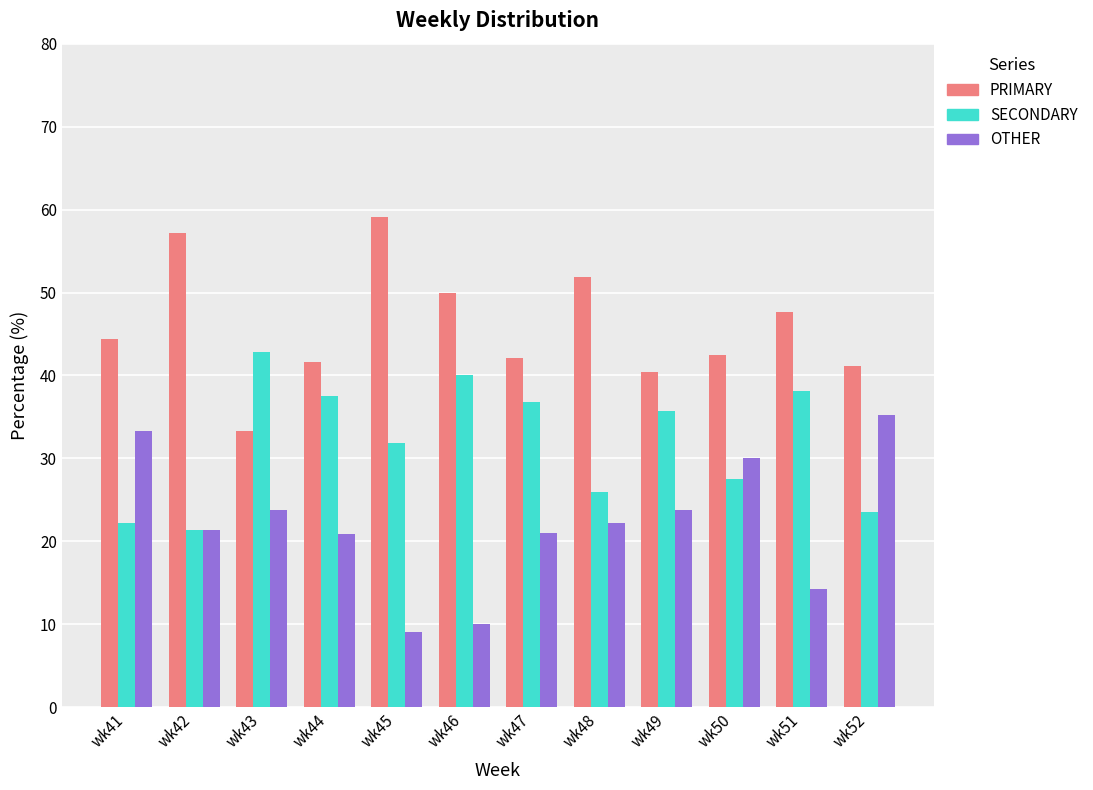

What is the smallest value displayed?

9.1